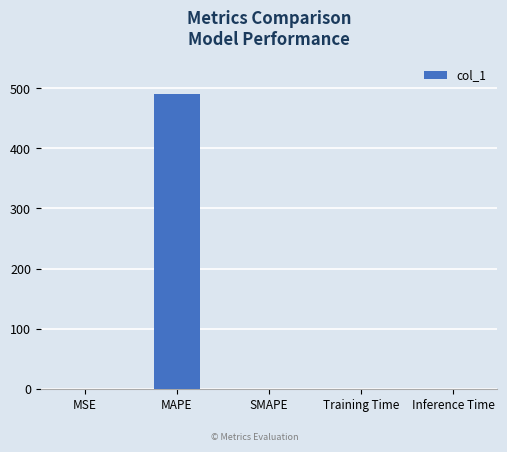

True or false: the data shows 0.0 at Training Time.

True